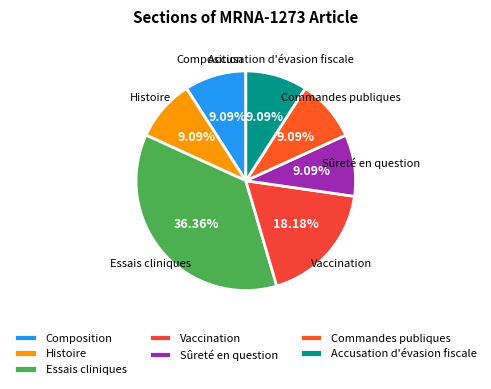

Count the number of slices in the pie.

7